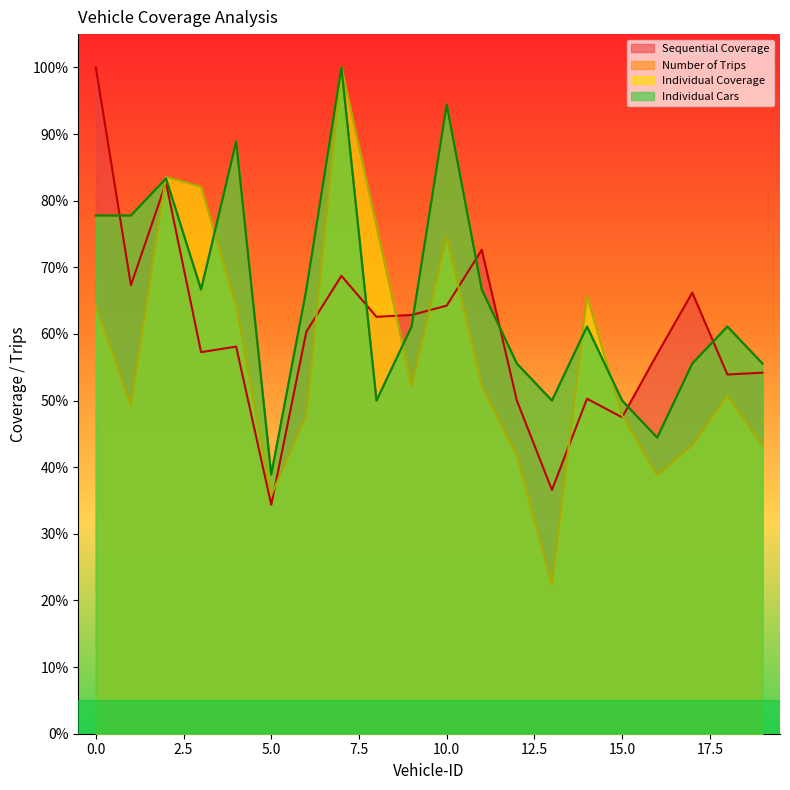

Which category has the highest value in the Number of Trips series?

7